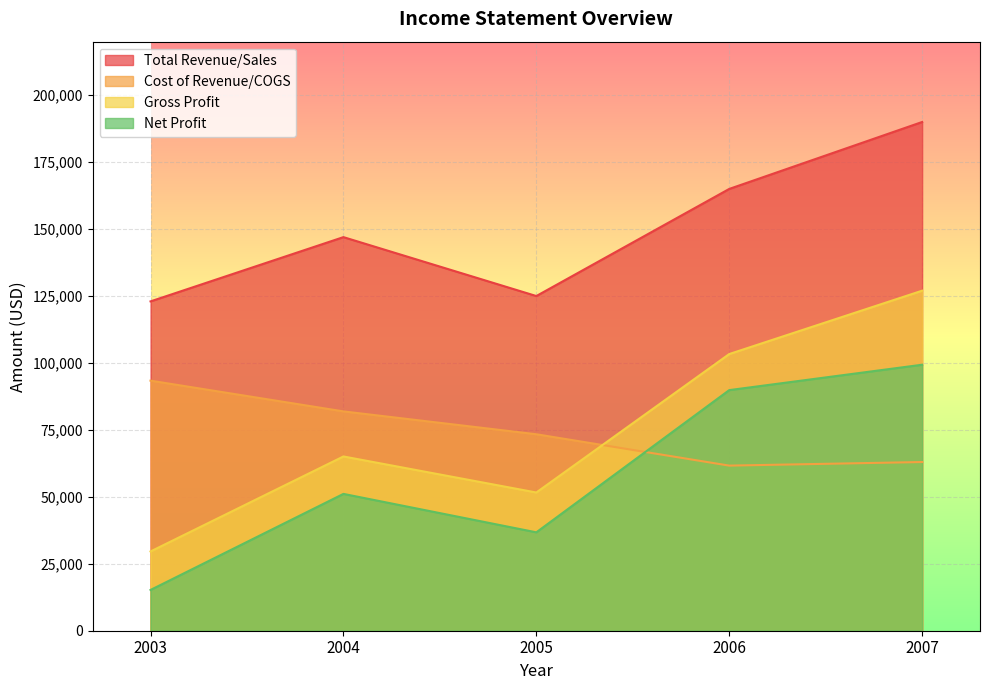

What is the difference between the second highest and minimum values in the Gross Profit series?

73731